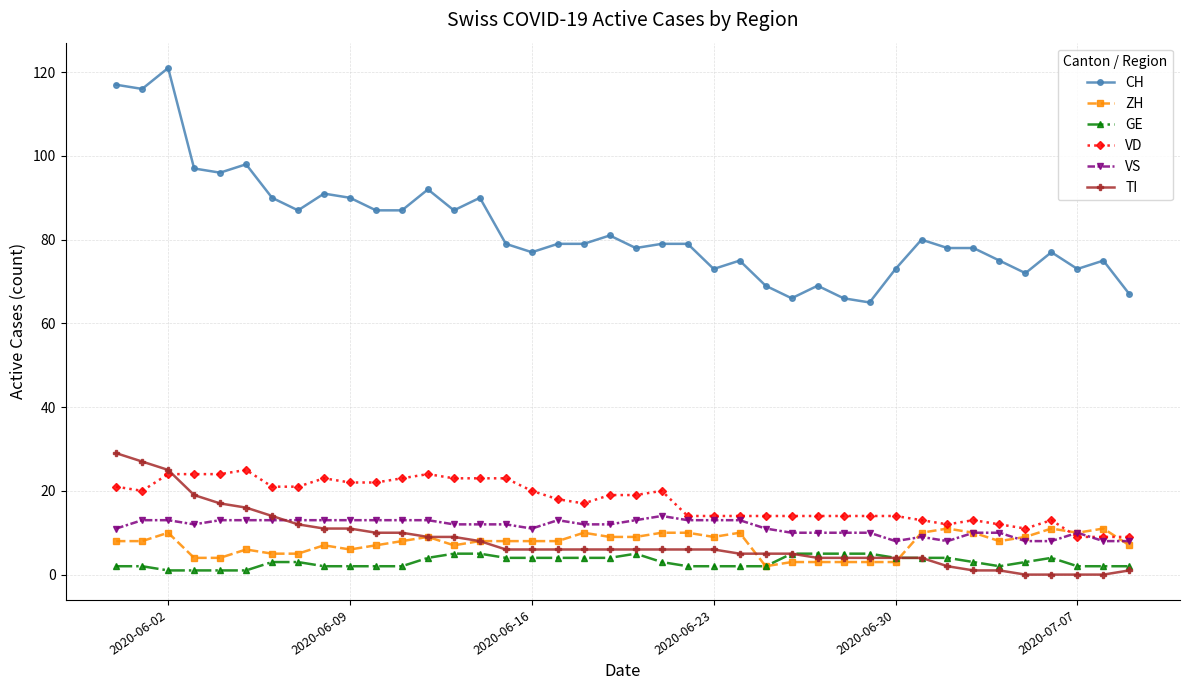

True or false: CH and ZH cross at least once.

False